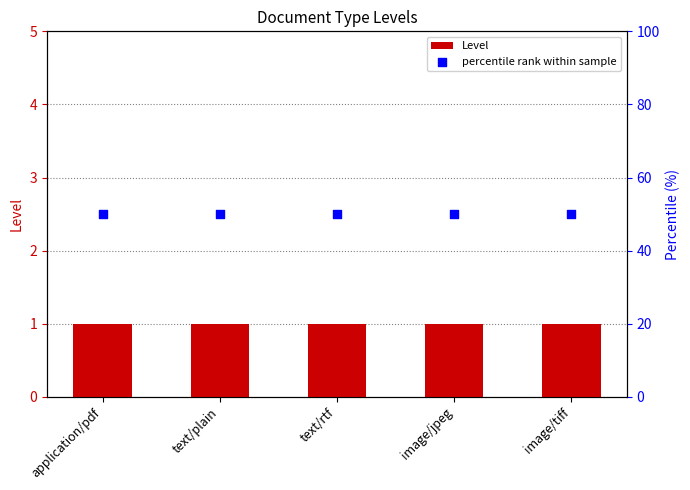

What is the total value across all series at text/rtf?

51